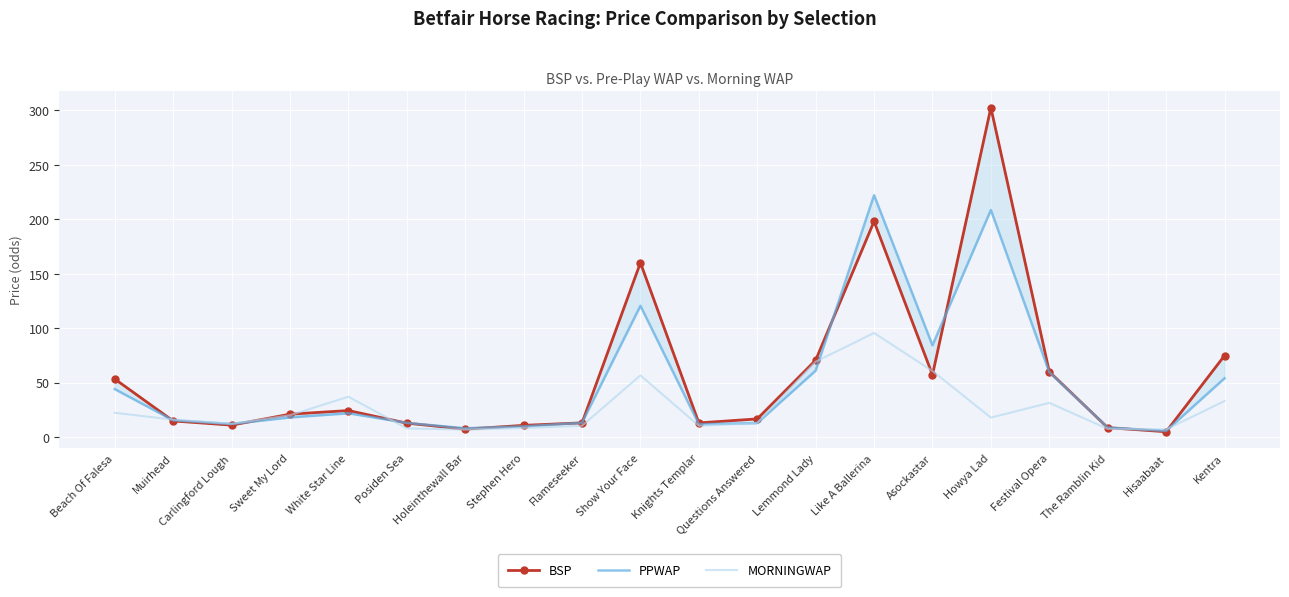

Reading left to right, list all the values displayed in this chart.

BSP: 53.3	14.8	11.0	21.0	24.3	12.8	7.3	10.7	13.0	160.0	13.0	16.7	70.6	198.0	57.1	302.4	60.0	8.6	4.9	74.8
PPWAP: 44.0	15.4	12.0	18.0	21.8	13.0	8.1	9.8	13.1	120.5	11.8	12.8	61.0	222.0	84.2	208.4	59.5	8.8	5.6	53.9
MORNINGWAP: 22.3	16.0	12.2	20.1	37.0	7.9	6.8	8.3	10.4	56.6	10.4	12.9	69.2	95.5	60.6	17.9	31.4	7.5	7.0	33.1